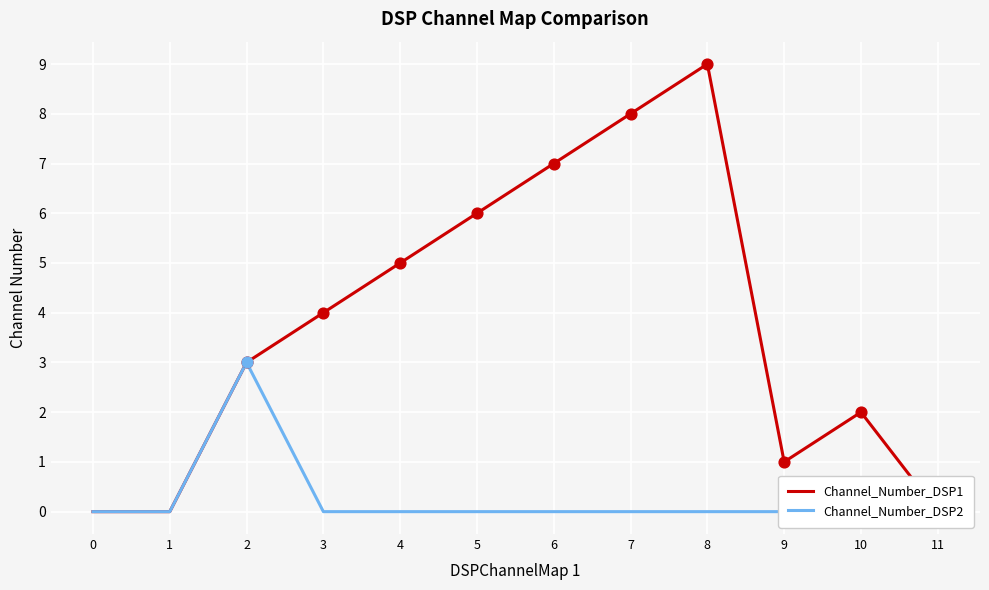

Which series contains the highest Y value?

Channel_Number_DSP1